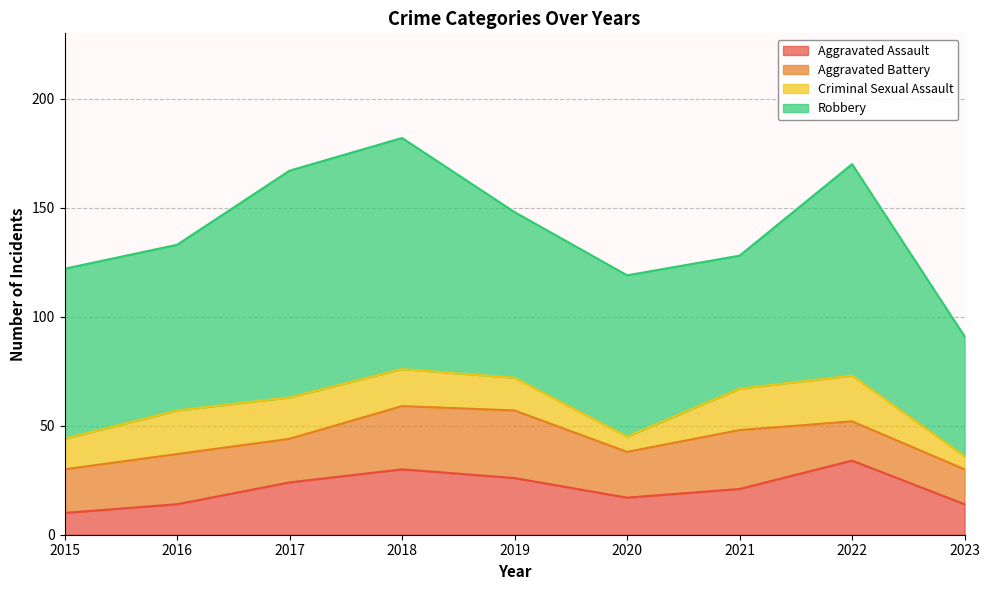

At 2019, list the series in order from largest to smallest.

Robbery, Aggravated Battery, Aggravated Assault, Criminal Sexual Assault